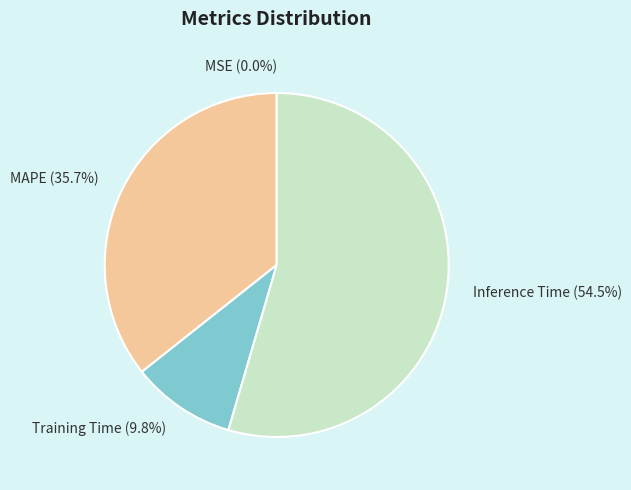

How much of the chart is everything except Training Time?

90.2%